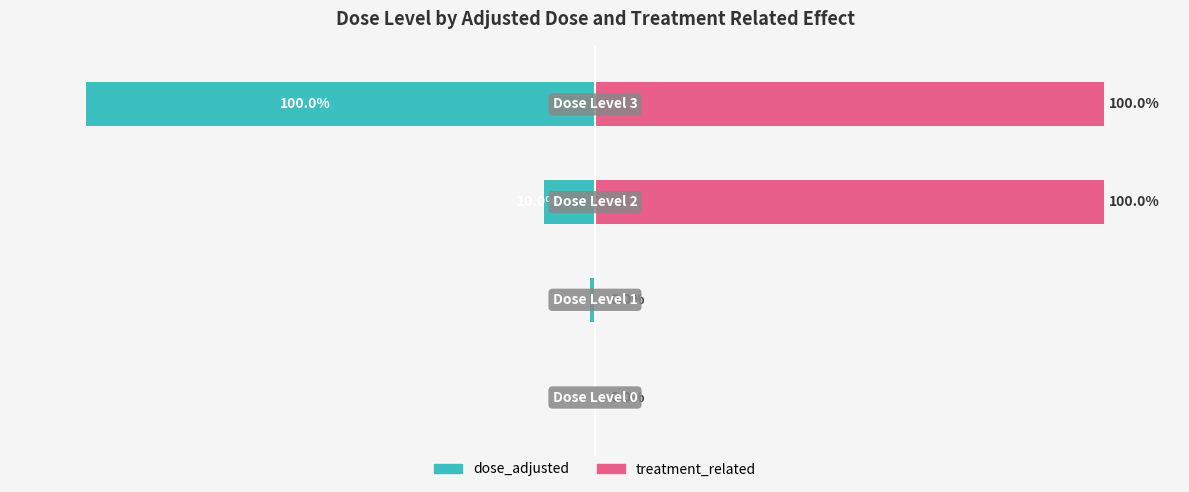

Reading left to right, list all the values displayed in this chart.

dose_adjusted: 0=0	1=-1	2=-10	3=-100
treatment_related: 0=0	1=0	2=100	3=100